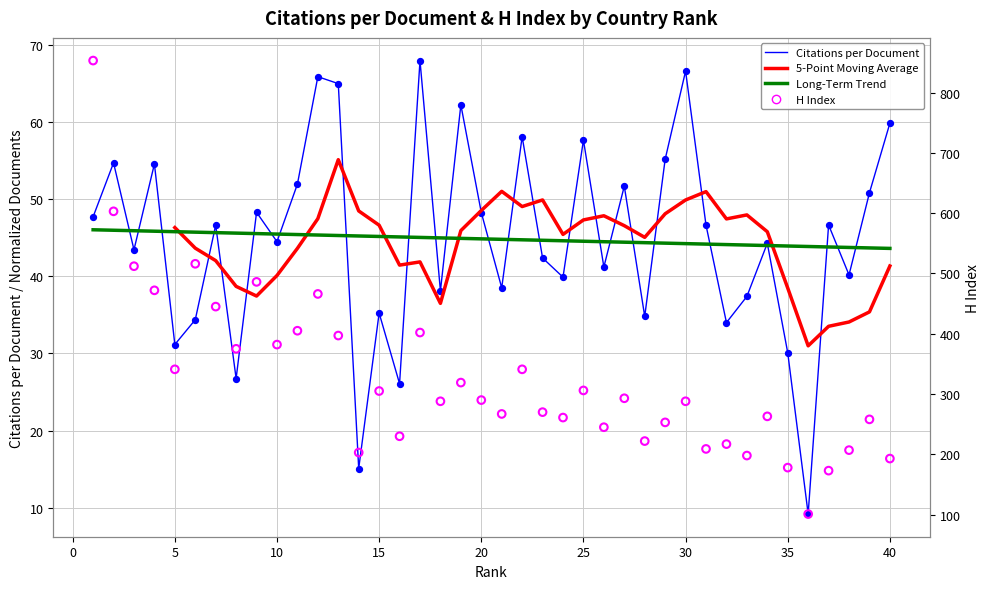

Which series has the largest total across all categories?

H index